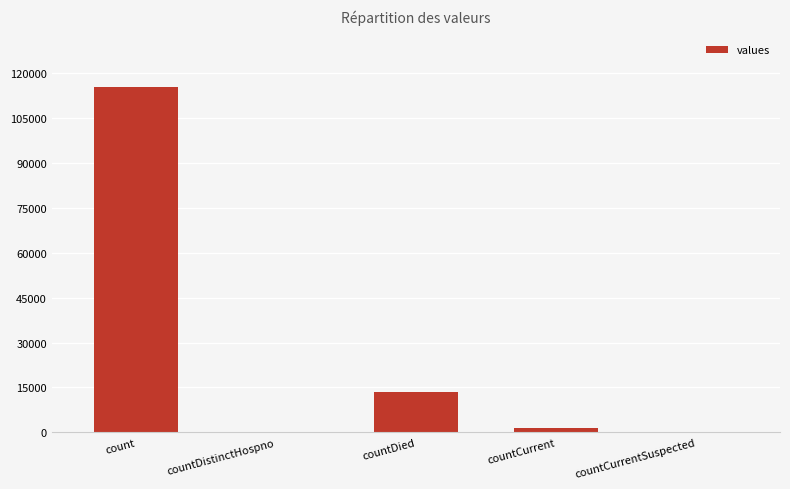

Between countDistinctHospno and count, which is larger?

count